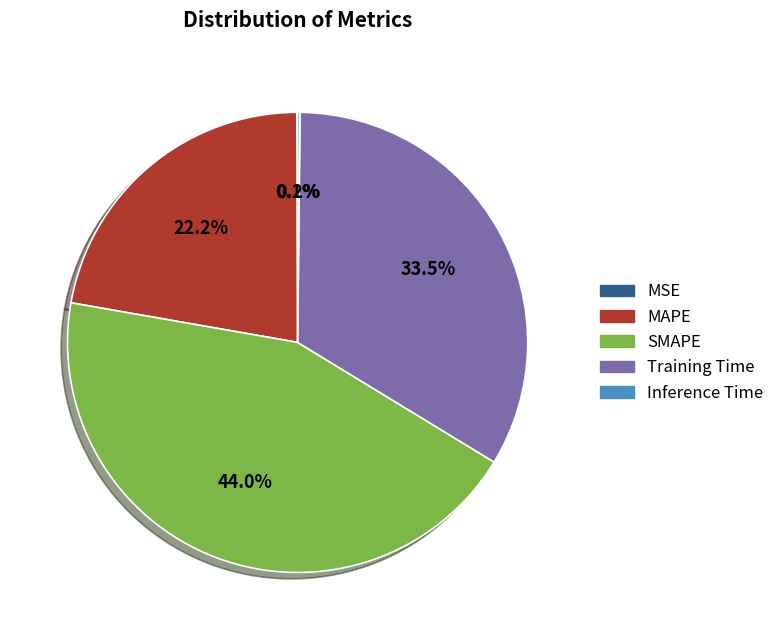

Is there any slice that represents more than half of the pie?

No